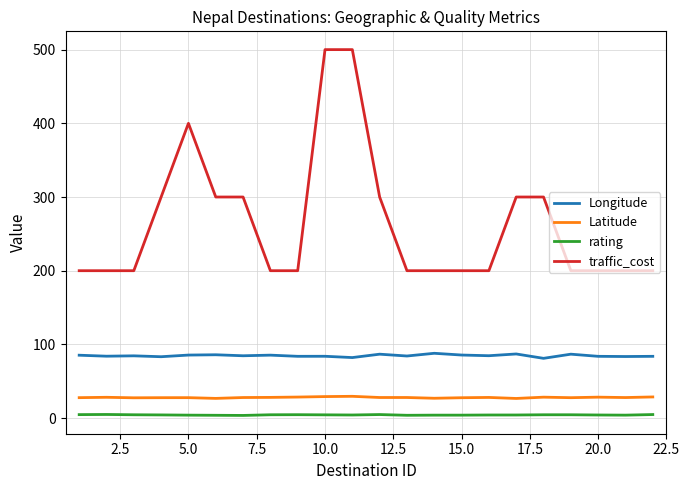

What is the minimum value for Longitude?

81.1